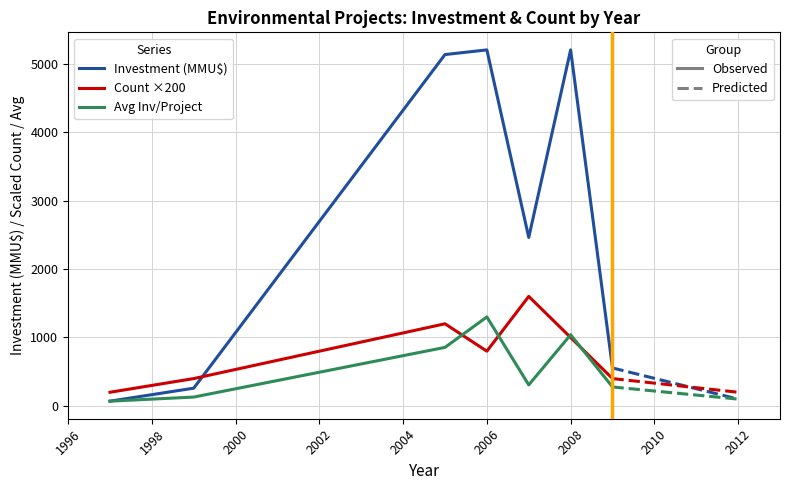

The Count series shows 0 at 2008. True or false?

False